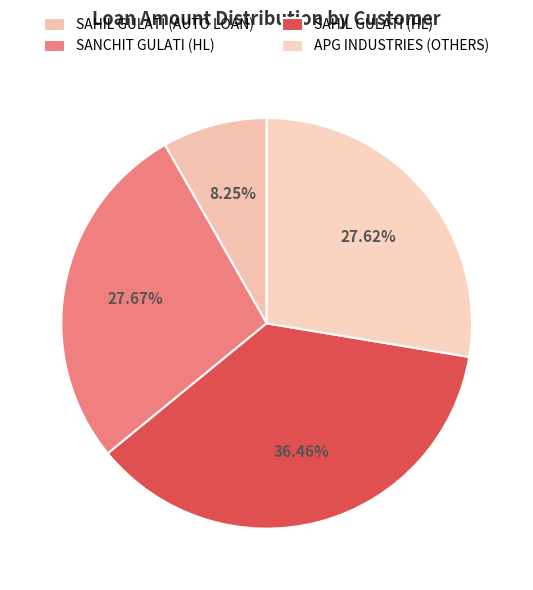

To the nearest percent, what is the difference between the largest and smallest slice percentages?

28%